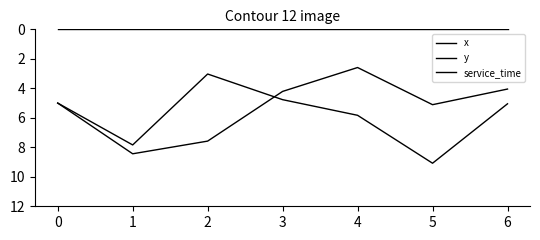

Count the number of categories in the chart.

7